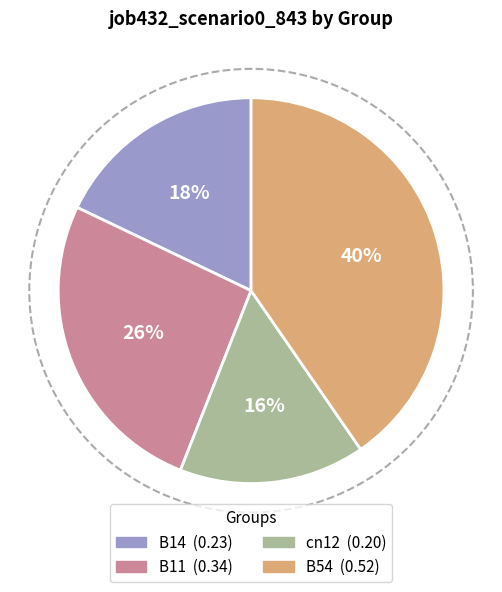

Does B54 account for over 50% of the chart?

No